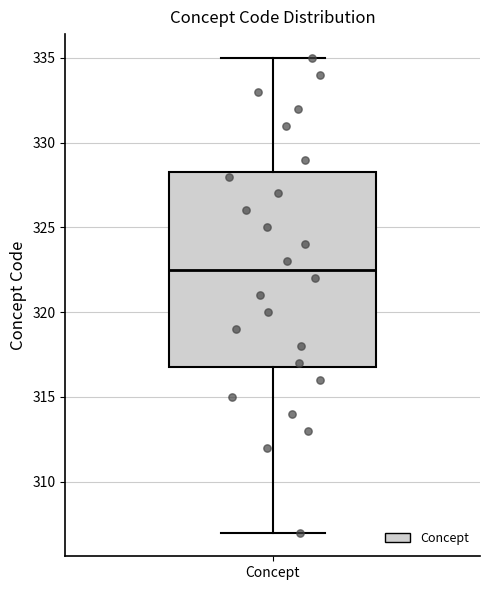

Where is the upper edge of the box for Concept on the y-axis? The values are not printed on the chart, so give them approximately, as read against the axis.

328.5